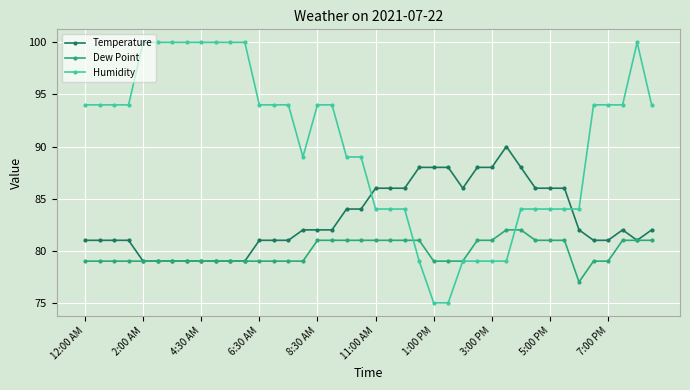

Rank the series by their maximum value, from highest to lowest.

Humidity, Temperature, Dew Point